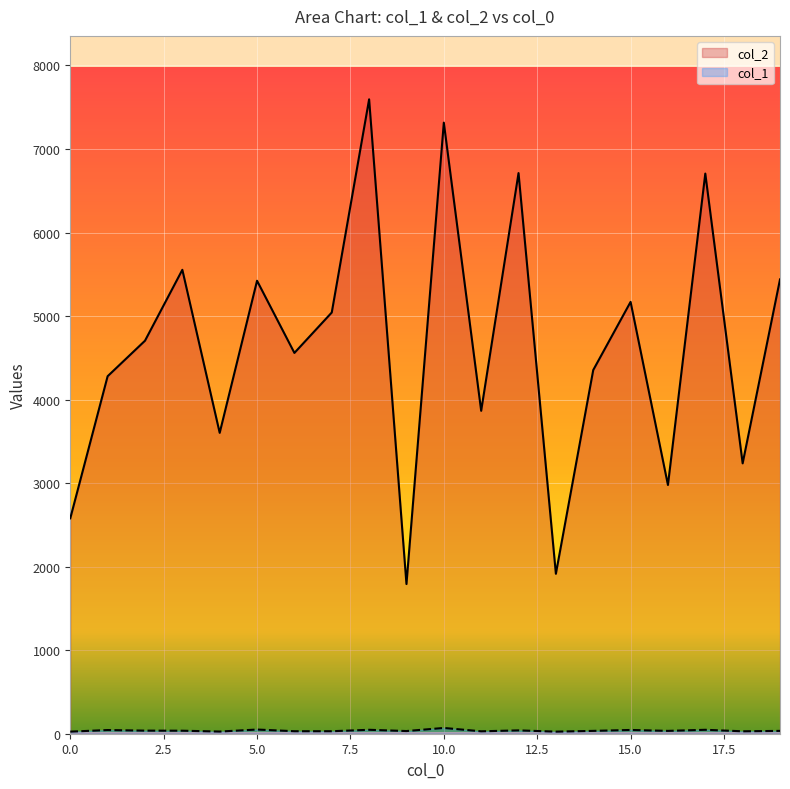

Reading left to right, transcribe all the data shown in this chart.

col_2: 2579	4280	4705	5554	3602	5423	4559	5043	7595	1792	7316	3866	6712	1915	4354	5170	2978	6706	3237	5439
col_1: 25	44	37	36	26	50	30	30	47	32	69	29	40	25	34	45	34	47	29	34